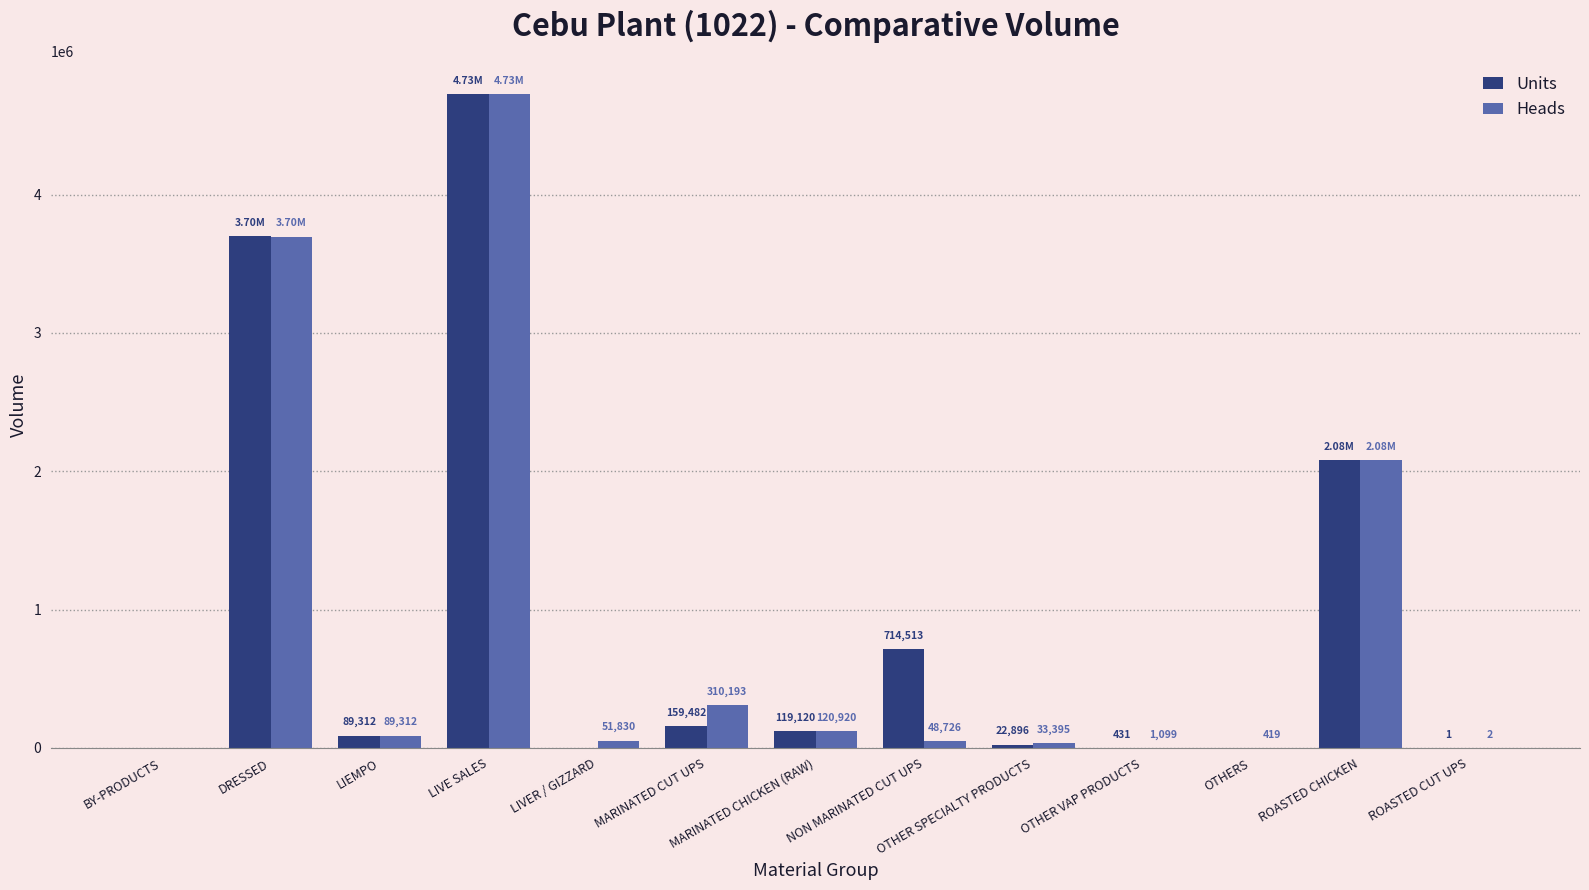

Which category has the highest value in the Heads series?

LIVE SALES